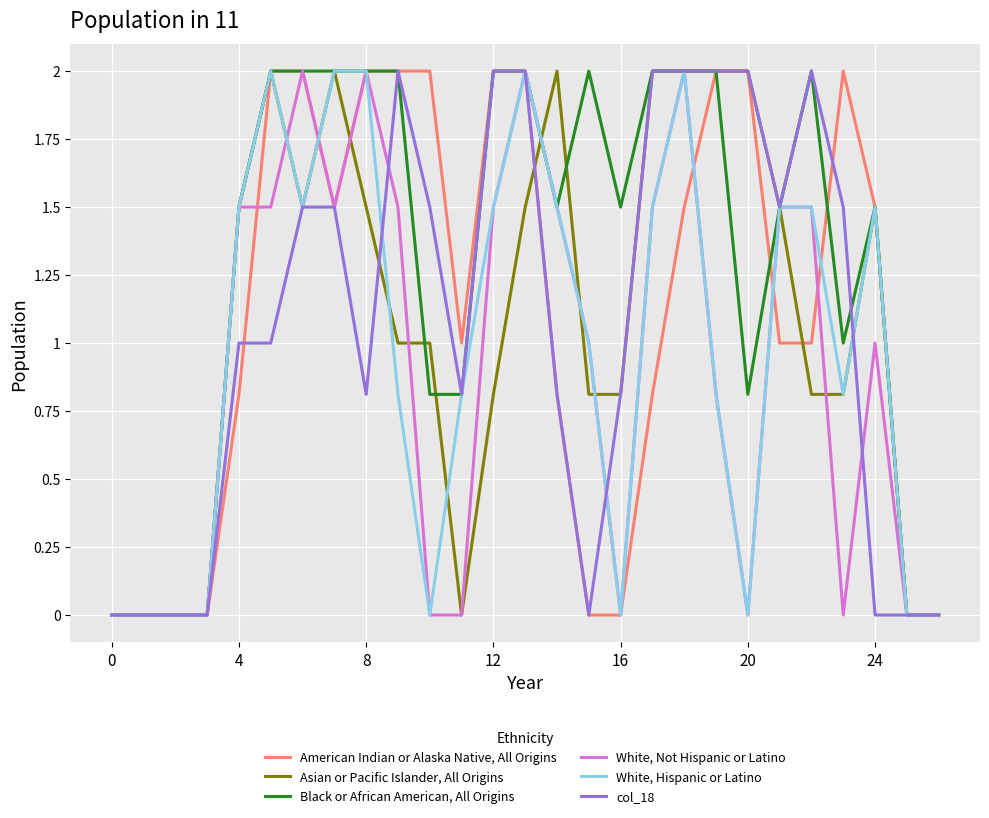

Which series has the largest total across all categories?

Black or African American, All Origins